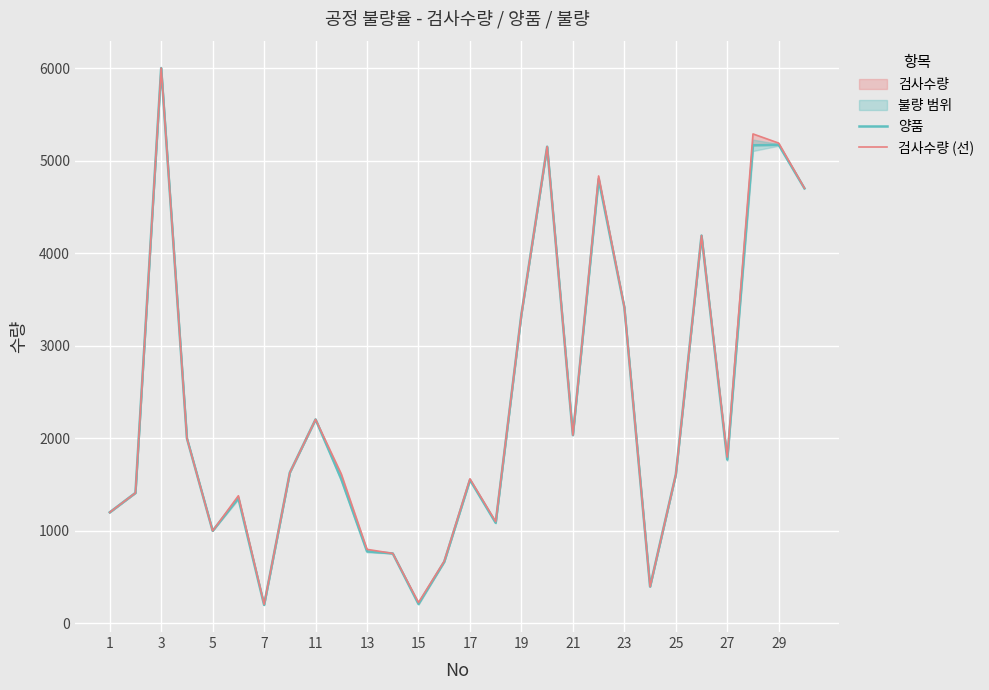

True or false: 양품 and 검사수량 (선) cross at least once.

False